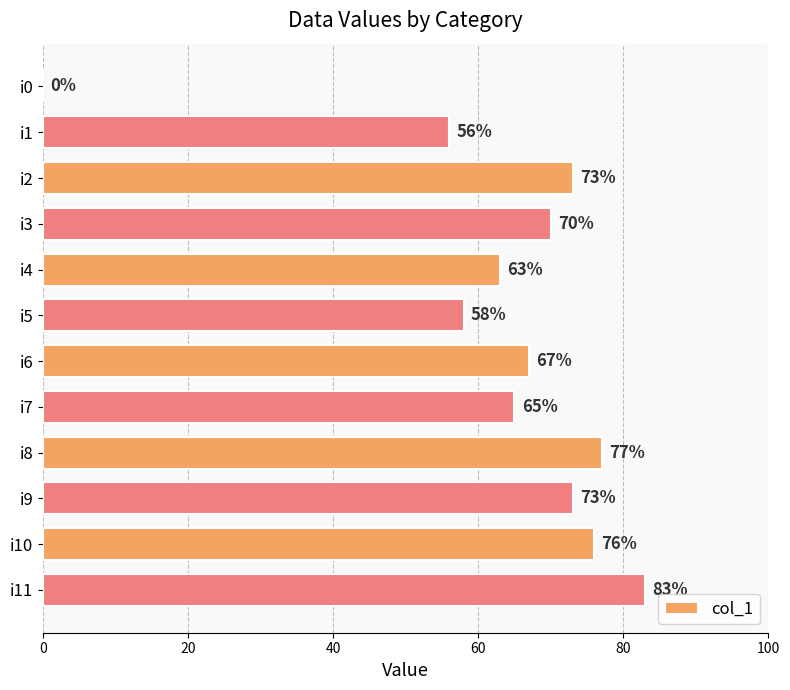

What is the change in value from i2 to i5?

-15